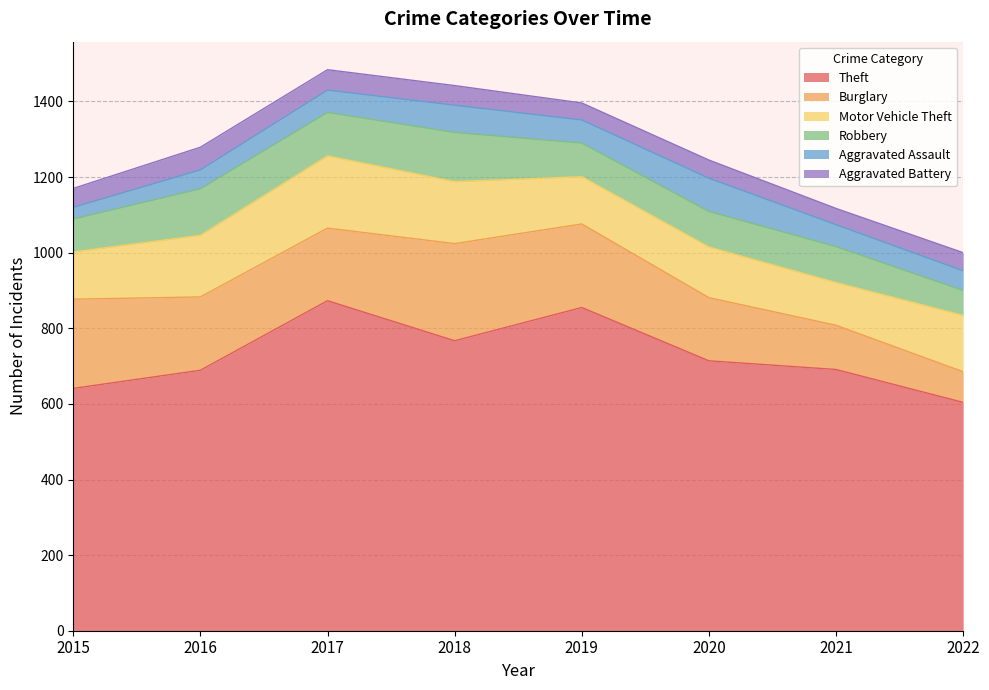

What is the difference between the second highest and second lowest values in the Theft series?

214